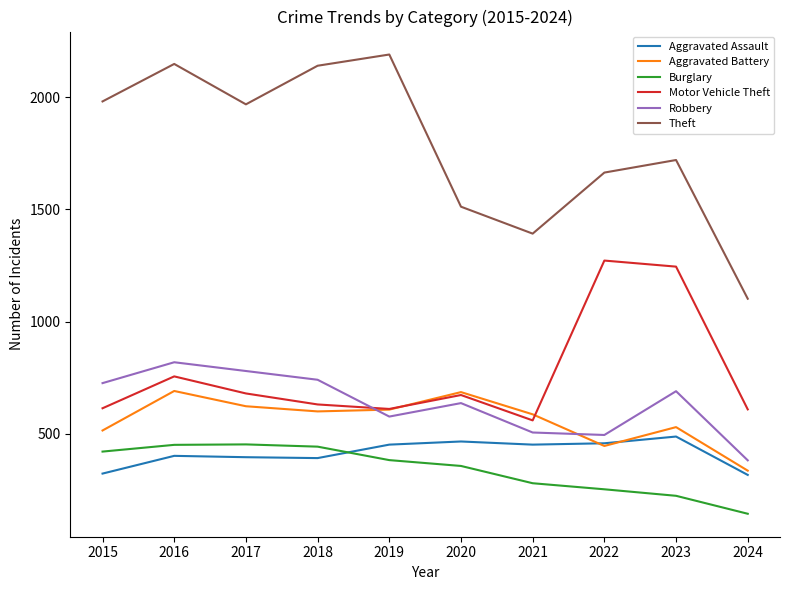

What is the spread (max minus min) of values at 2023?

1496